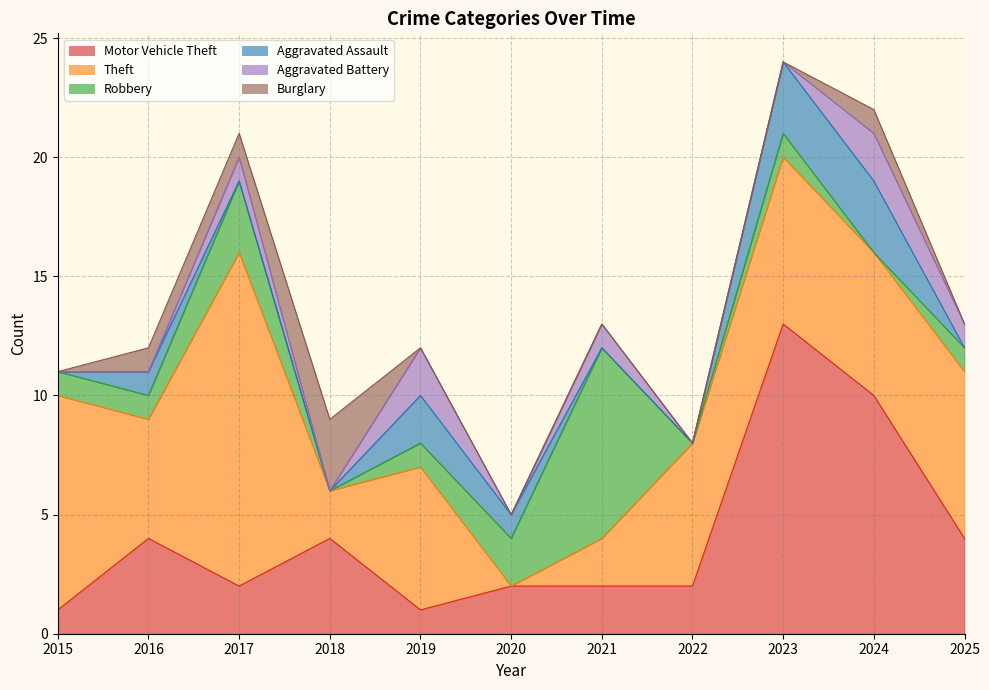

Reading left to right, transcribe all the data shown in this chart.

Motor Vehicle Theft: 1	4	2	4	1	2	2	2	13	10	4
Theft: 9	5	14	2	6	0	2	6	7	6	7
Robbery: 1	1	3	0	1	2	8	0	1	0	1
Aggravated Assault: 0	1	0	0	2	1	0	0	3	3	0
Aggravated Battery: 0	0	1	0	2	0	1	0	0	2	1
Burglary: 0	1	1	3	0	0	0	0	0	1	0